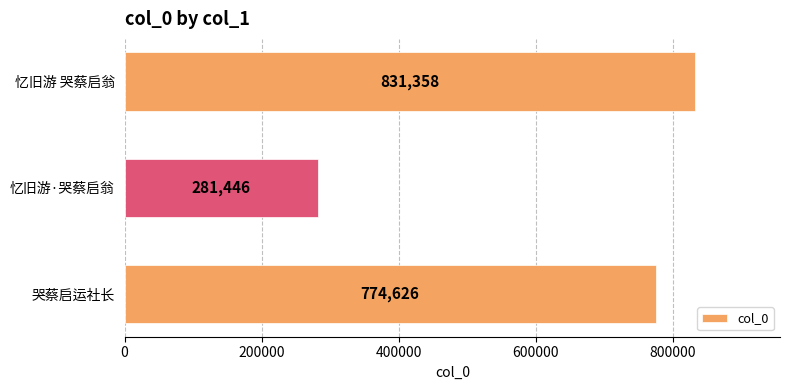

Which has a higher value, 忆旧游 哭蔡启翁 or 忆旧游·哭蔡启翁?

忆旧游 哭蔡启翁